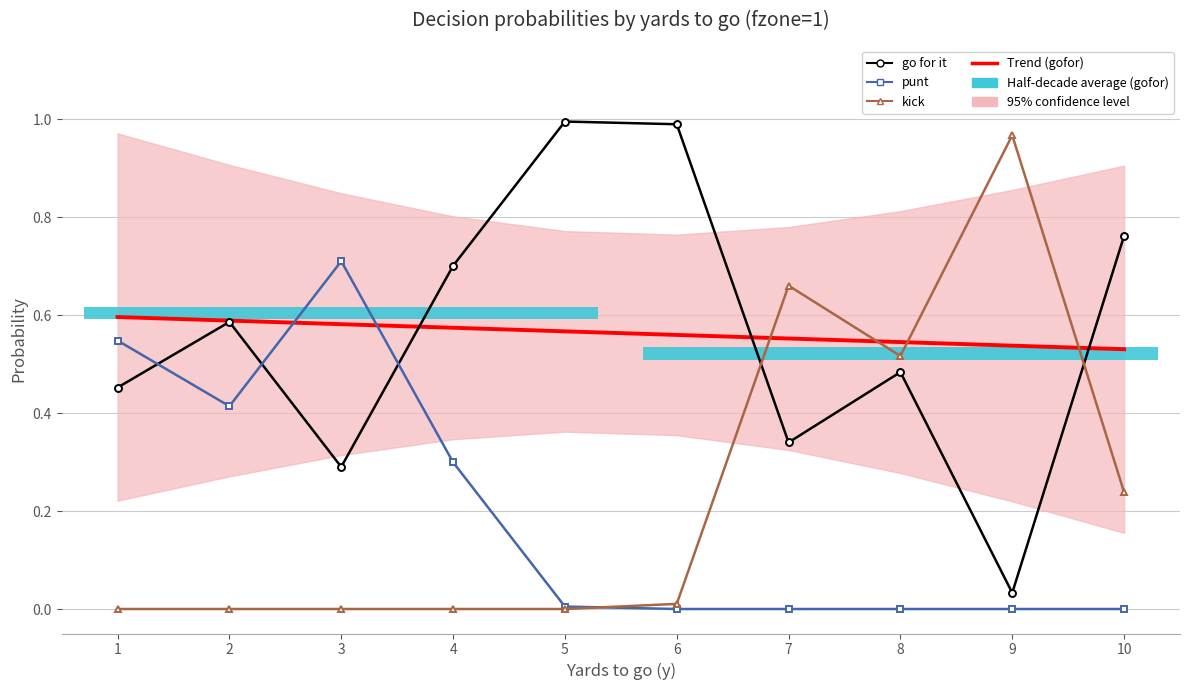

Which series changed the most between 4 and 8?

kick